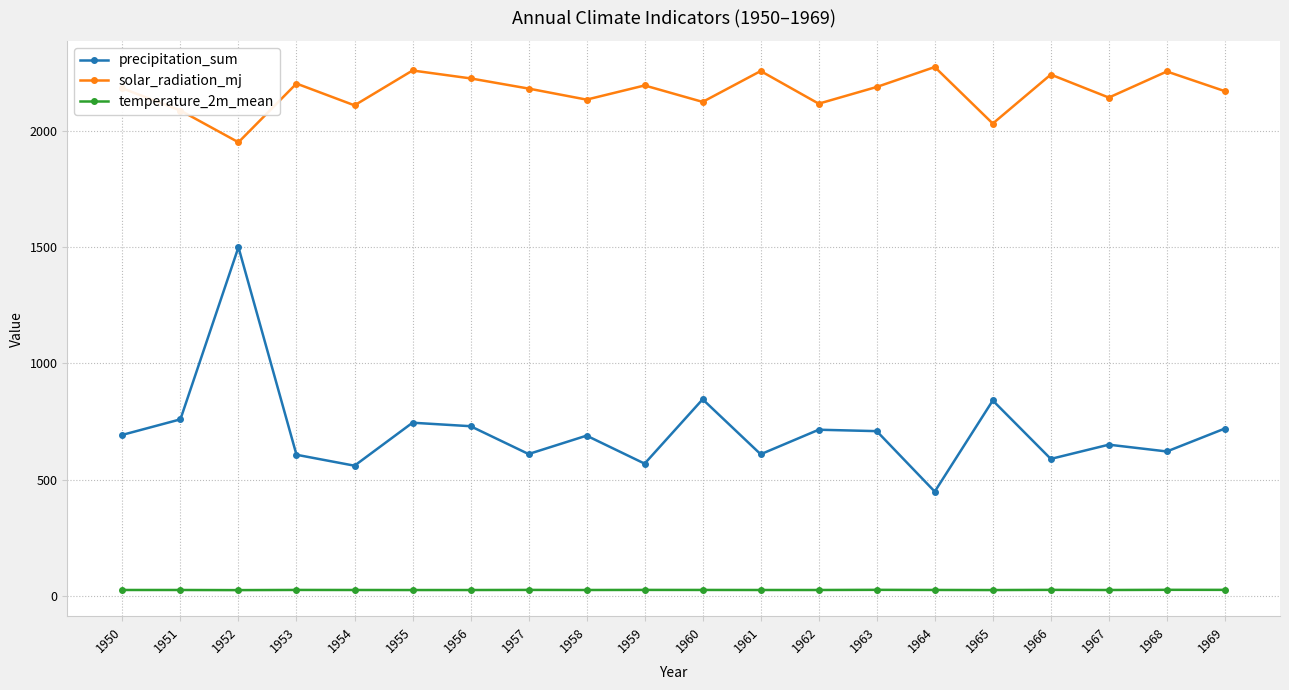

True or false: temperature_2m_mean has a value of 26.6 at 1961.

True